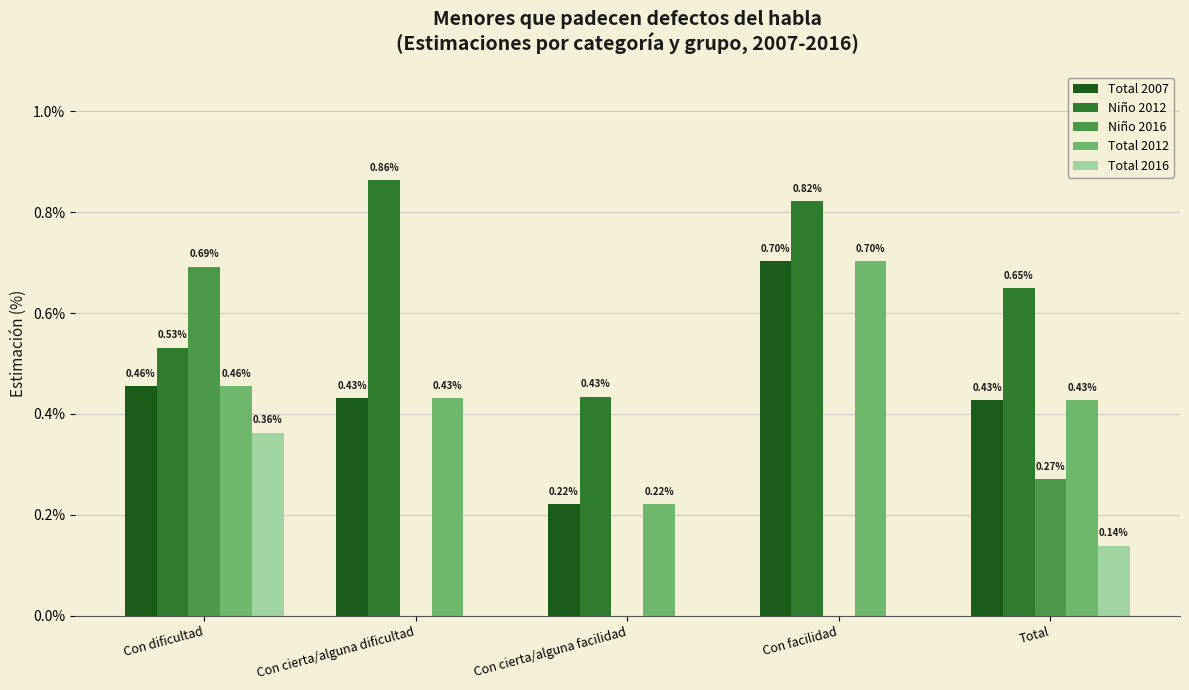

Are the bars grouped side by side (vs. stacked)?

Yes